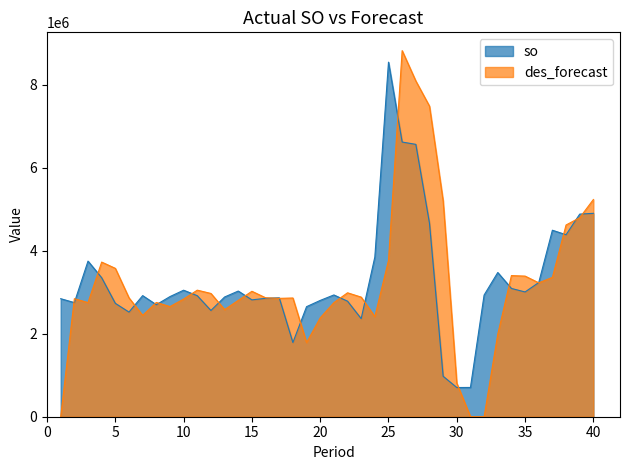

What is the maximum value for des_forecast?

8824866.6